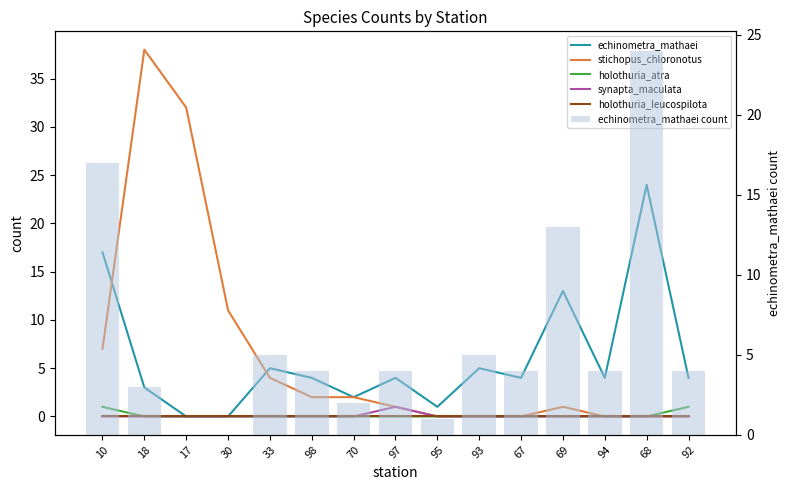

How many groups of bars are there?

15